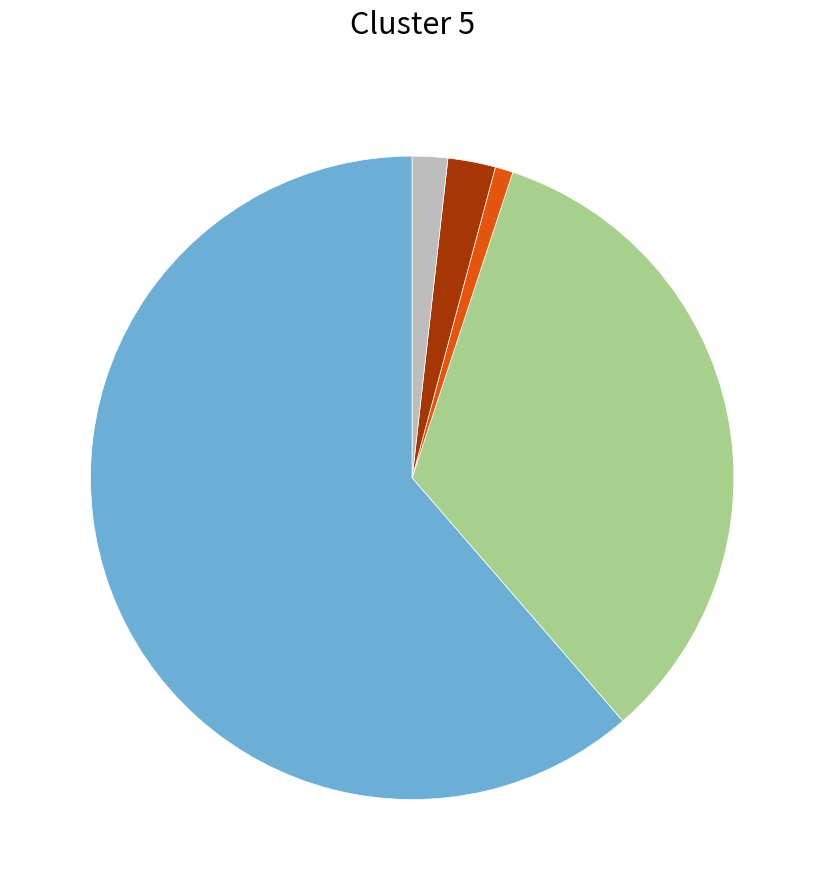

Is there a majority slice in this chart?

Yes